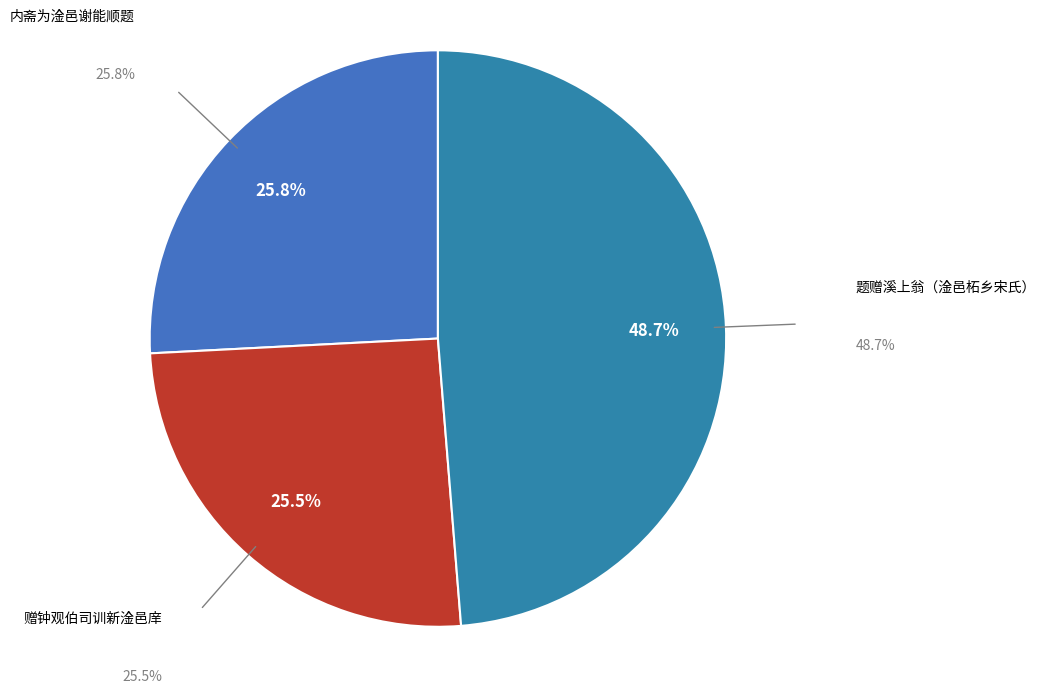

How many segments does this pie chart have?

3